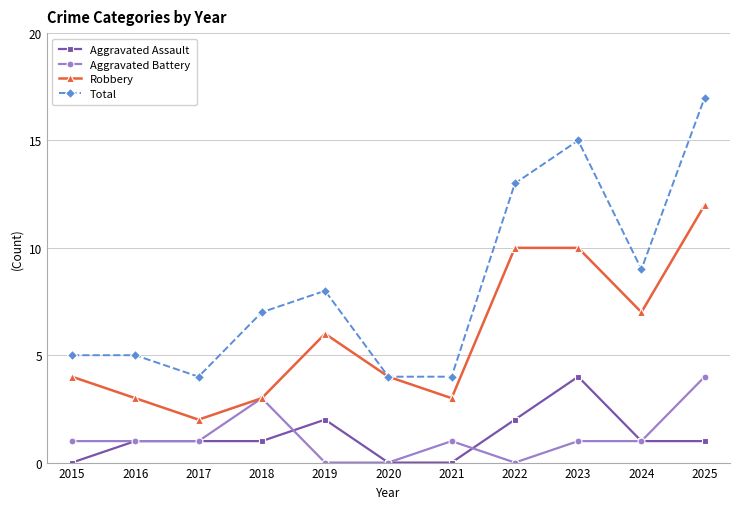

What is the approximate value of Total at 2019?

8